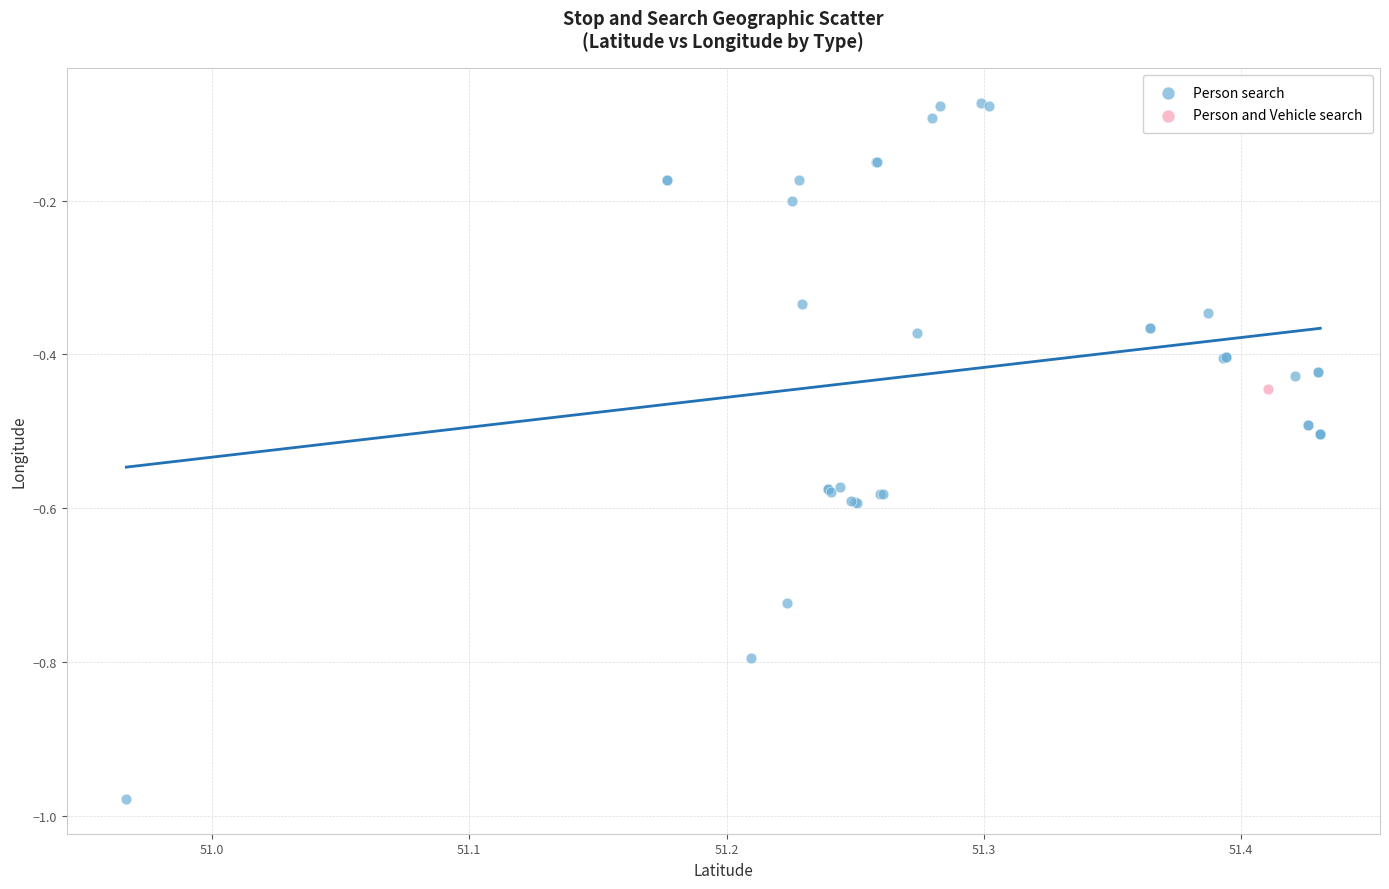

What are all the series names shown in the legend?

Person search, Person and Vehicle search